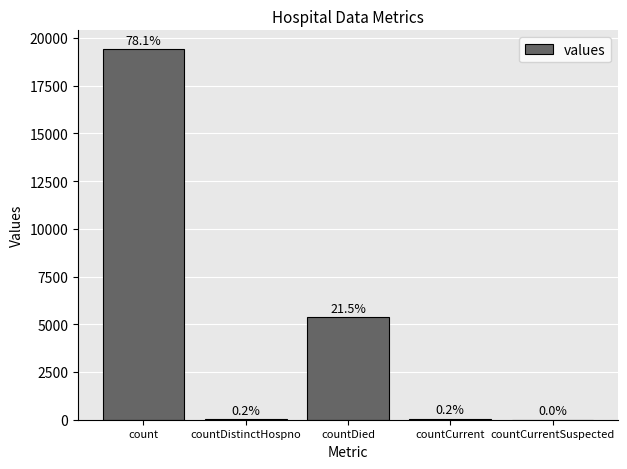

Does the chart contain stacked bars?

No